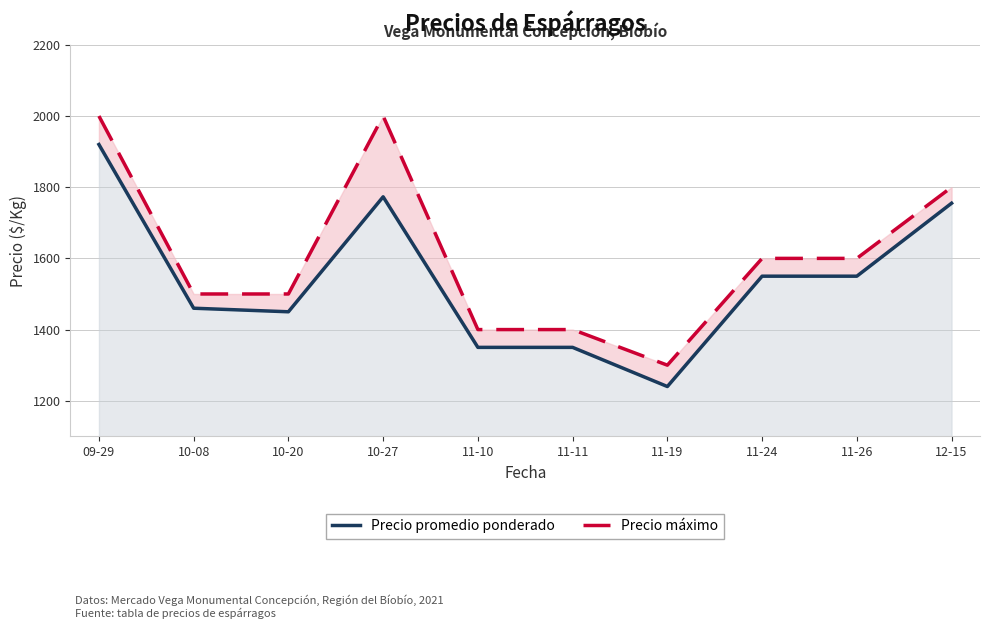

At 09-29, list the series in order from largest to smallest.

Precio máximo, Precio promedio ponderado